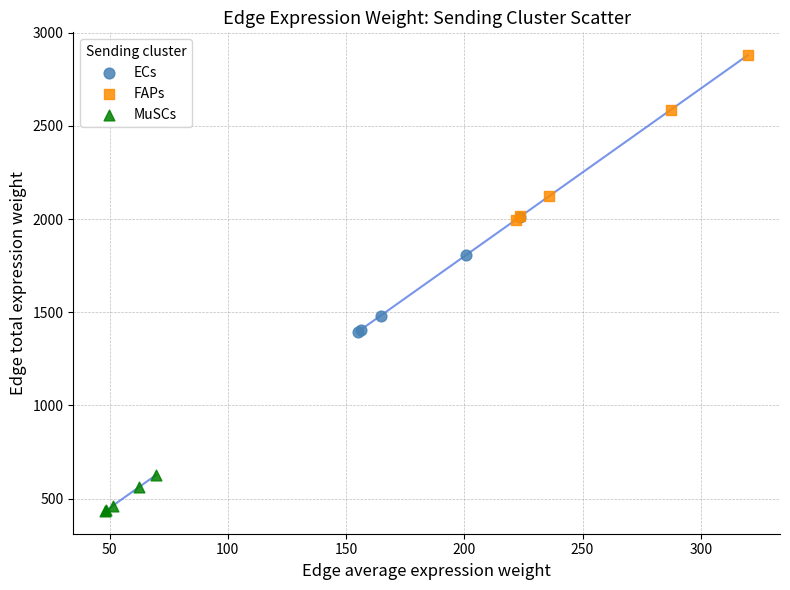

Which series reaches the minimum Y coordinate?

MuSCs